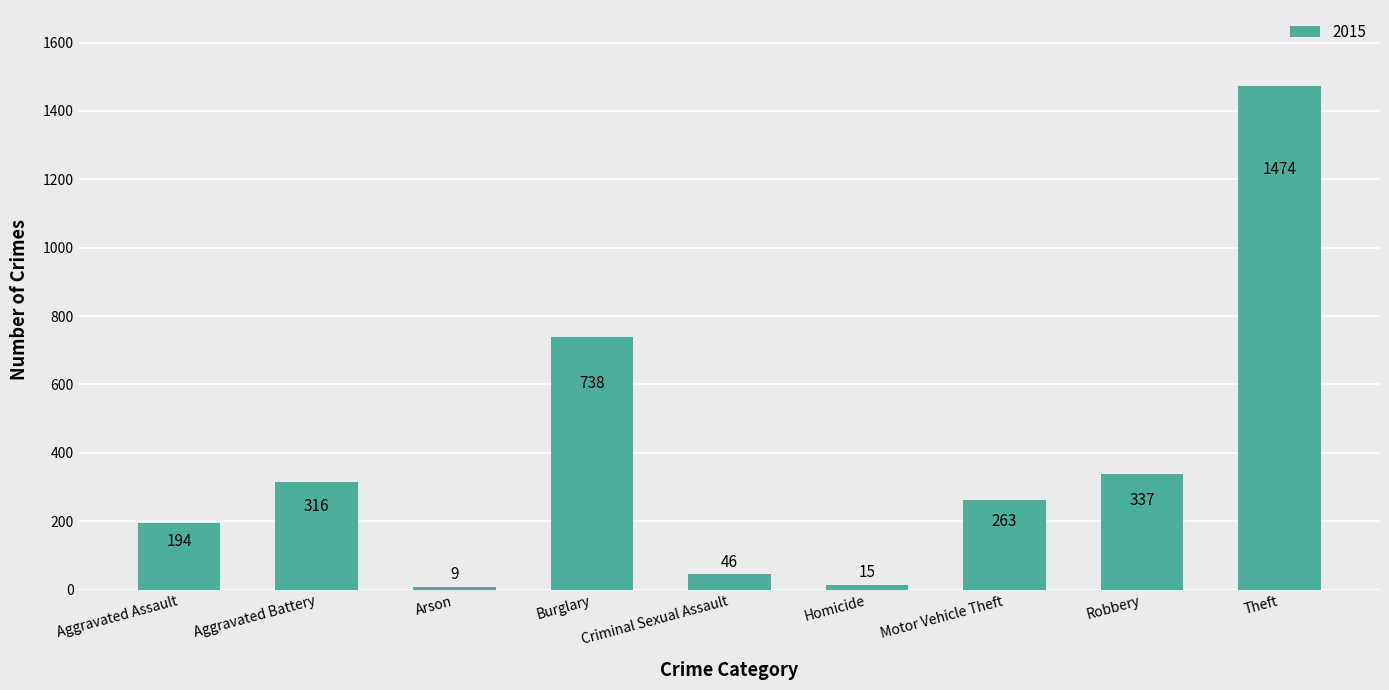

At which category does the chart reach its peak across all series?

Theft